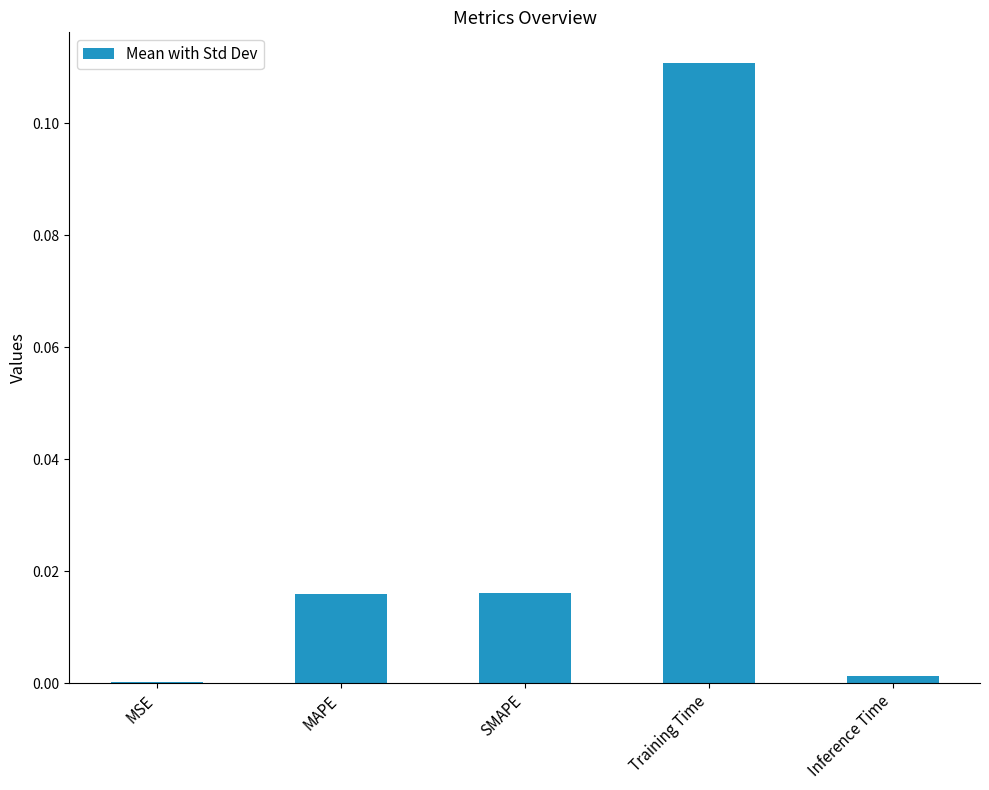

Which category has the highest value across all series?

Training Time